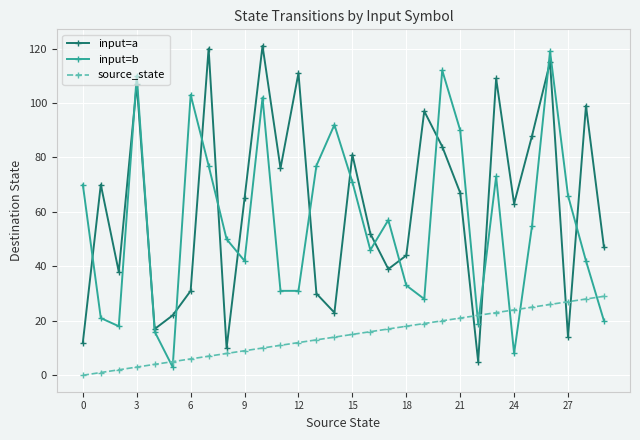

True or false: input=a has more than 1 points higher than both neighbors.

True